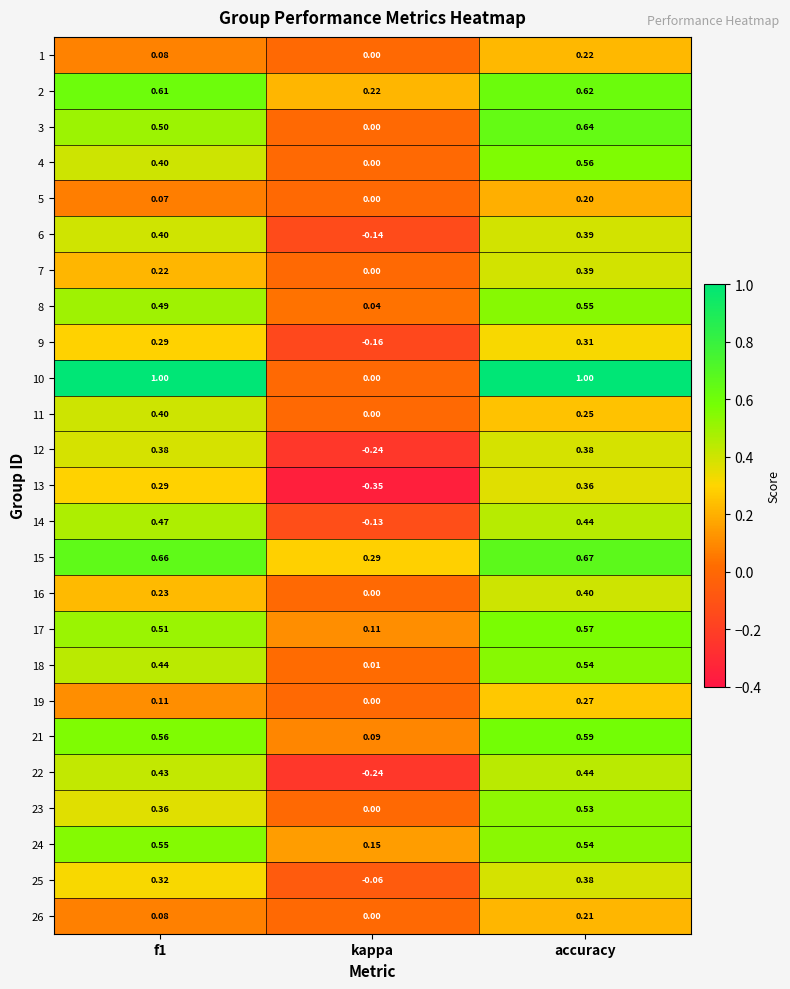

At which category is the sum across all series the highest?

accuracy